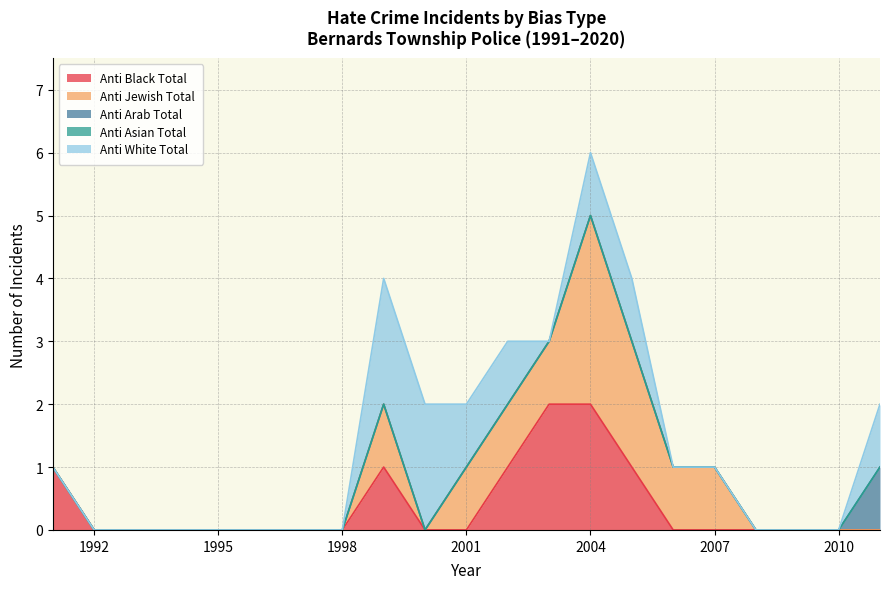

The value of anti_arab_total at 2010 is 0. True or false?

True